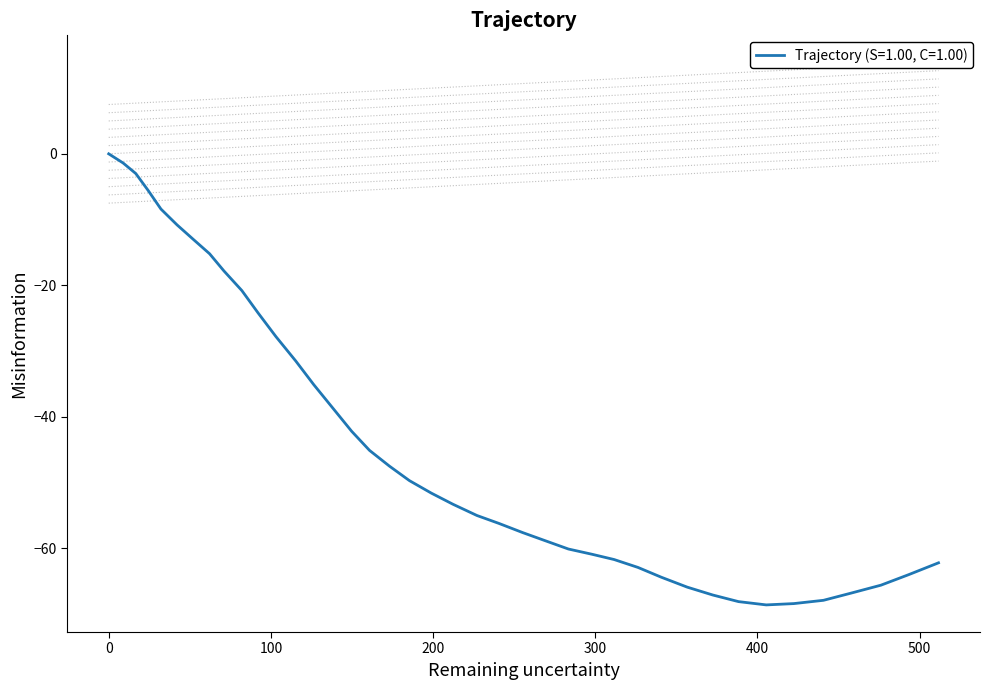

At which category does the data reach its first local valley?

405.4